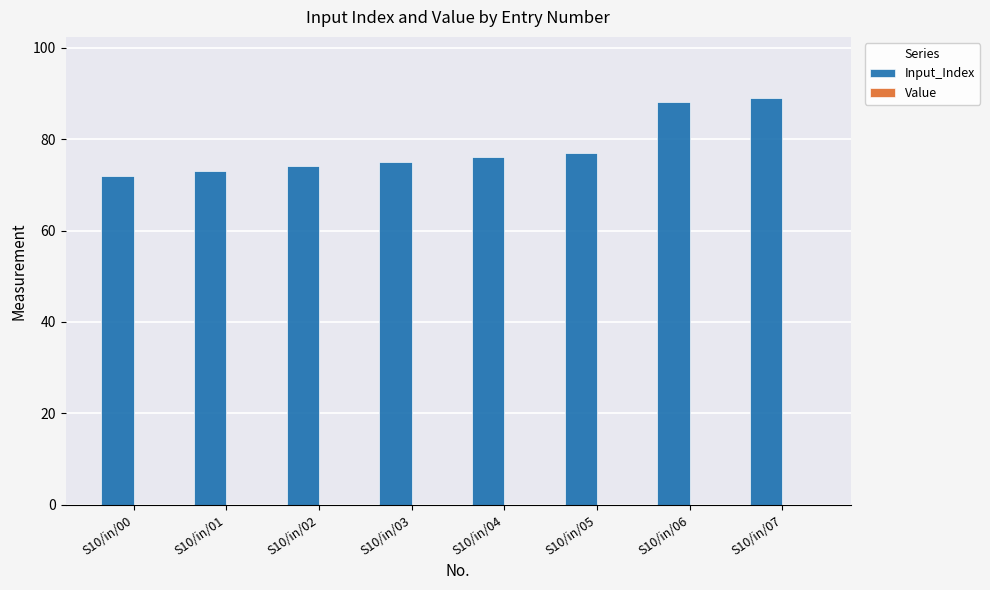

Which has a higher value, S10/in/00 or S10/in/07?

S10/in/07